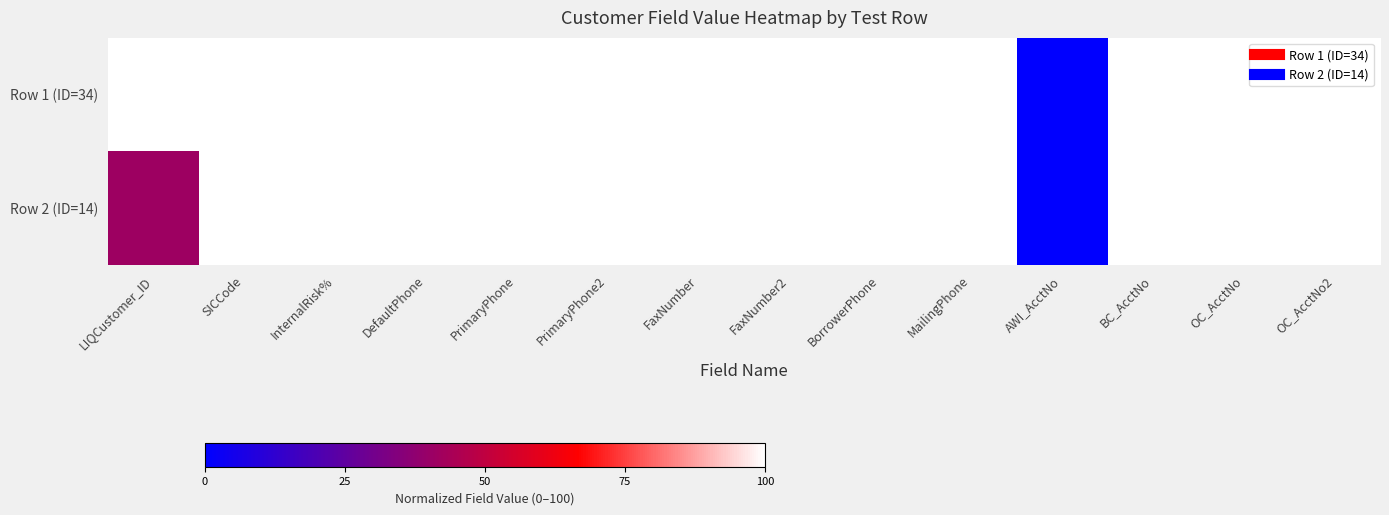

Reading left to right, transcribe all the data shown in this chart.

Row 1 (ID=34): LIQCustomer_ID=100.0	SICCode=100.0	InternalRisk%=100.0	DefaultPhone=100.0	PrimaryPhone=100.0	PrimaryPhone2=100.0	FaxNumber=100.0	FaxNumber2=100.0	BorrowerPhone=100.0	MailingPhone=100.0	AWI_AcctNo=0.0	BC_AcctNo=100.0	OC_AcctNo=100.0	OC_AcctNo2=100.0
Row 2 (ID=14): LIQCustomer_ID=41.2	SICCode=100.0	InternalRisk%=100.0	DefaultPhone=100.0	PrimaryPhone=100.0	PrimaryPhone2=100.0	FaxNumber=100.0	FaxNumber2=100.0	BorrowerPhone=100.0	MailingPhone=100.0	AWI_AcctNo=0.0	BC_AcctNo=100.0	OC_AcctNo=100.0	OC_AcctNo2=100.0